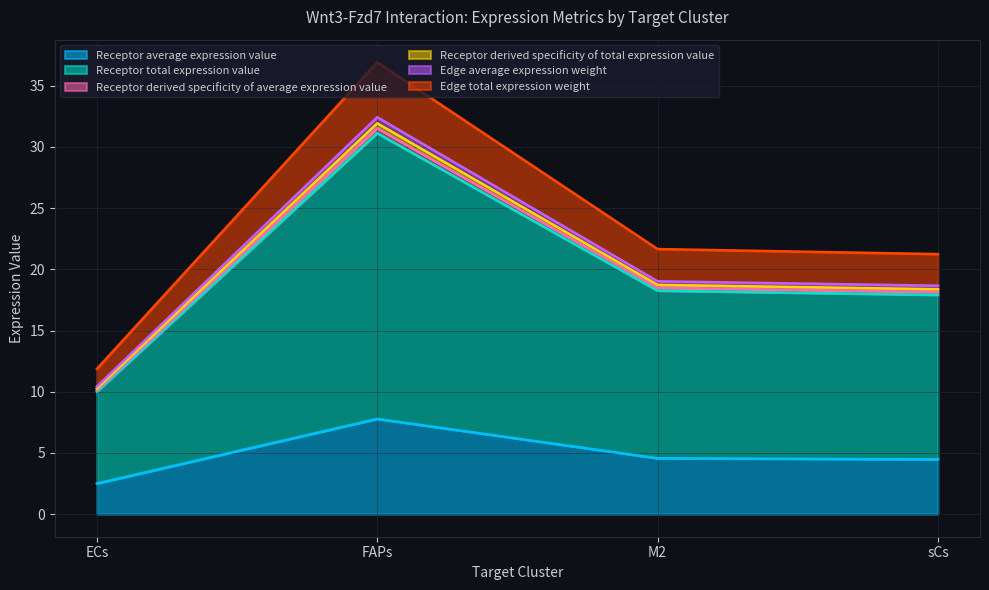

At which category is the sum across all series the highest?

FAPs